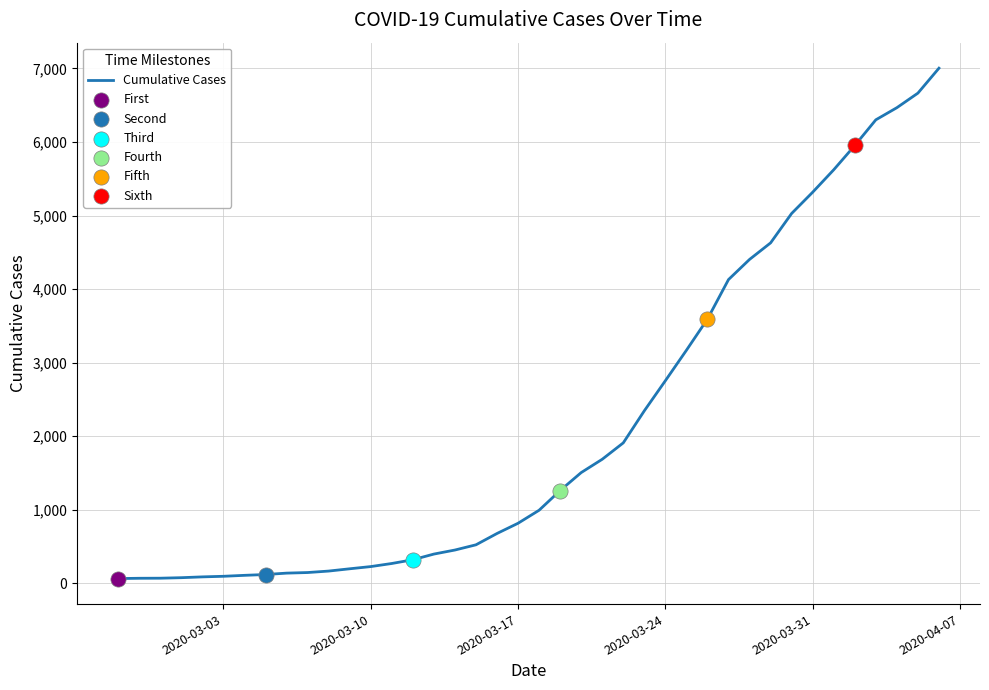

What is the difference between the maximum and minimum values?

6939